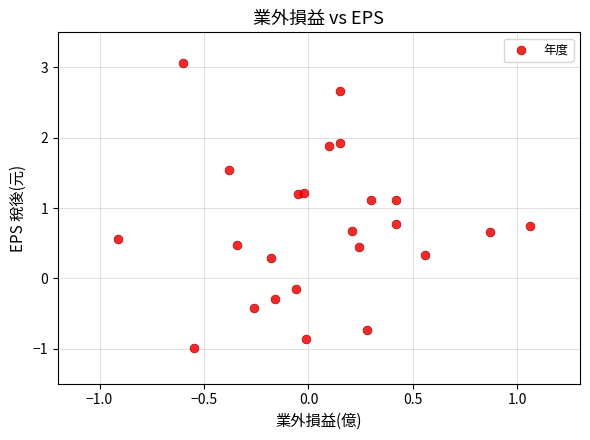

What is the range of X values (max minus min)?

2.0